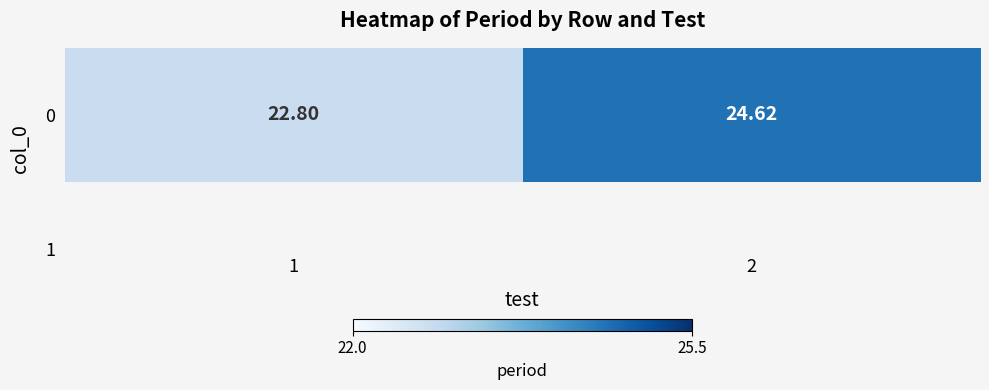

What is the sum of the values at 2 and 1?

47.4